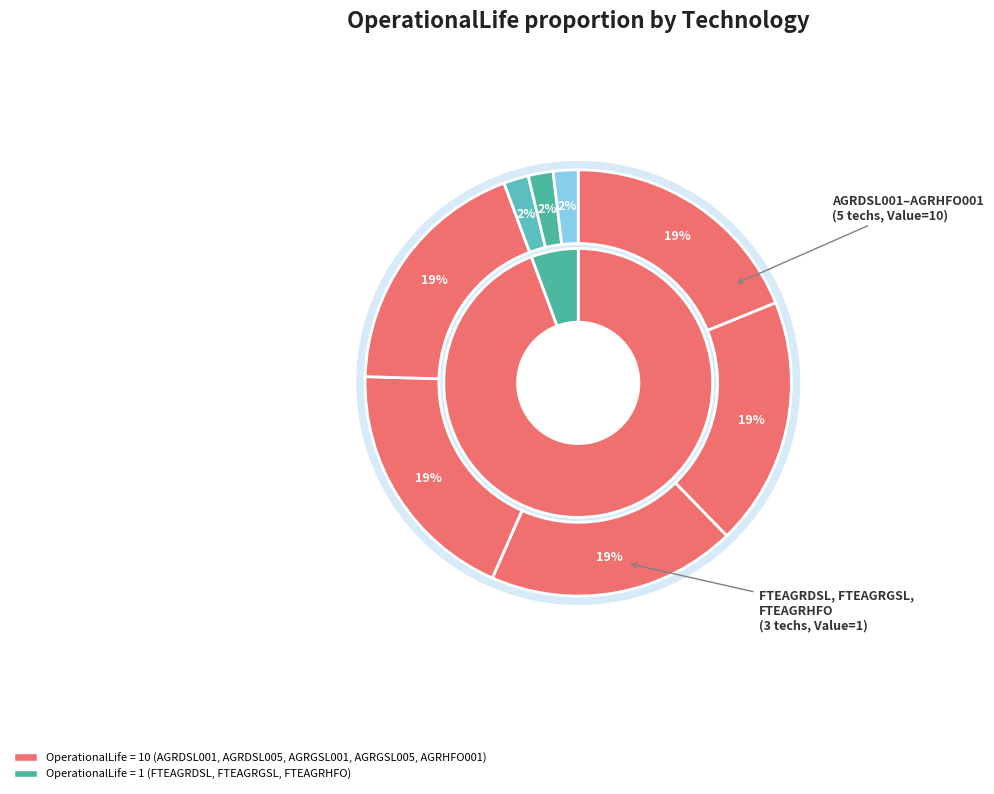

To the nearest percent, what portion does FTEAGRHFO represent?

2%